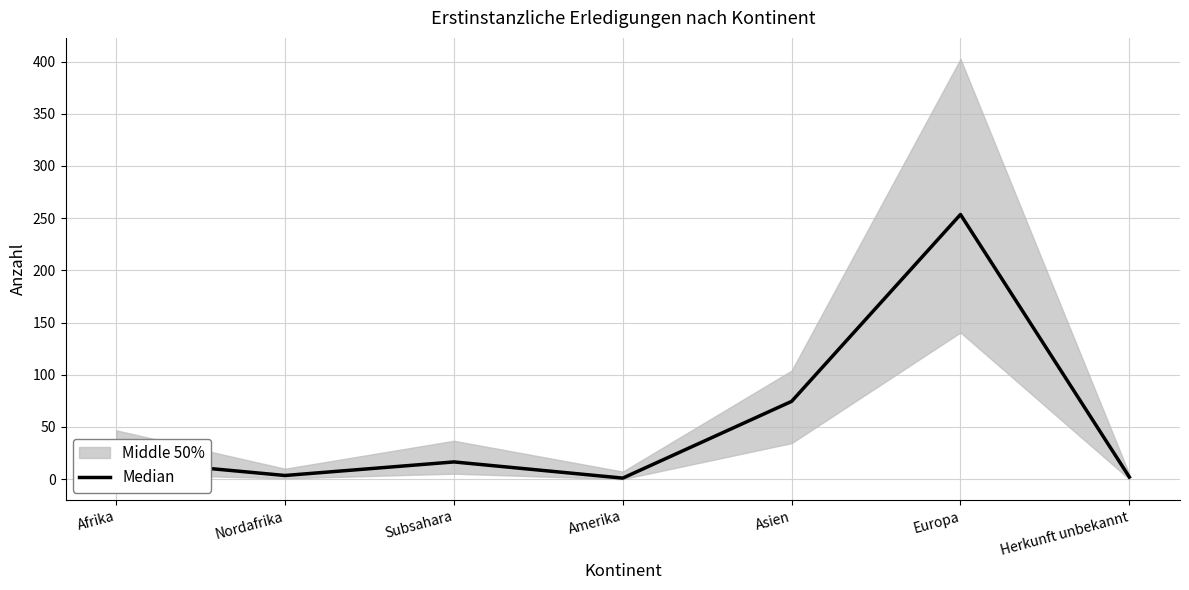

What is the maximum value shown in the chart?

253.5